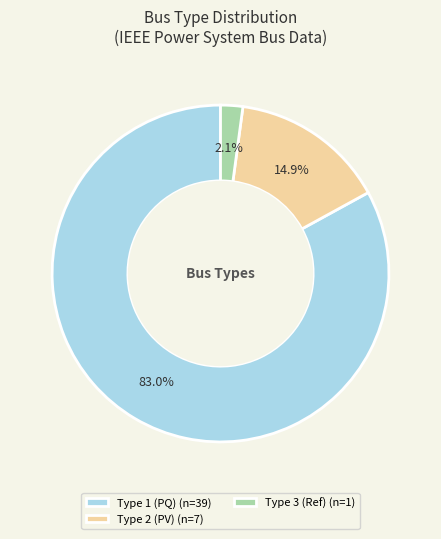

What is the smallest slice in the pie chart?

Type 3 (Ref) (n=1)